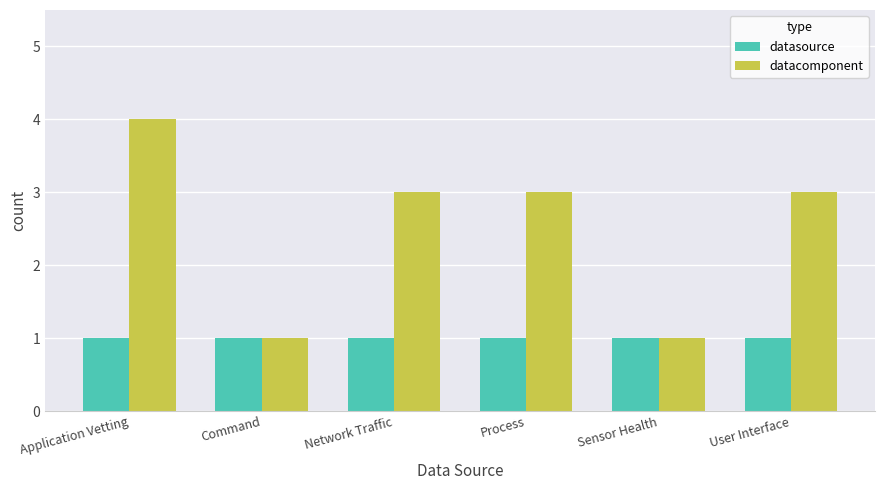

Reading left to right, extract all data points from this chart.

datasource: Application Vetting=1	Command=1	Network Traffic=1	Process=1	Sensor Health=1	User Interface=1
datacomponent: Application Vetting=4	Command=1	Network Traffic=3	Process=3	Sensor Health=1	User Interface=3